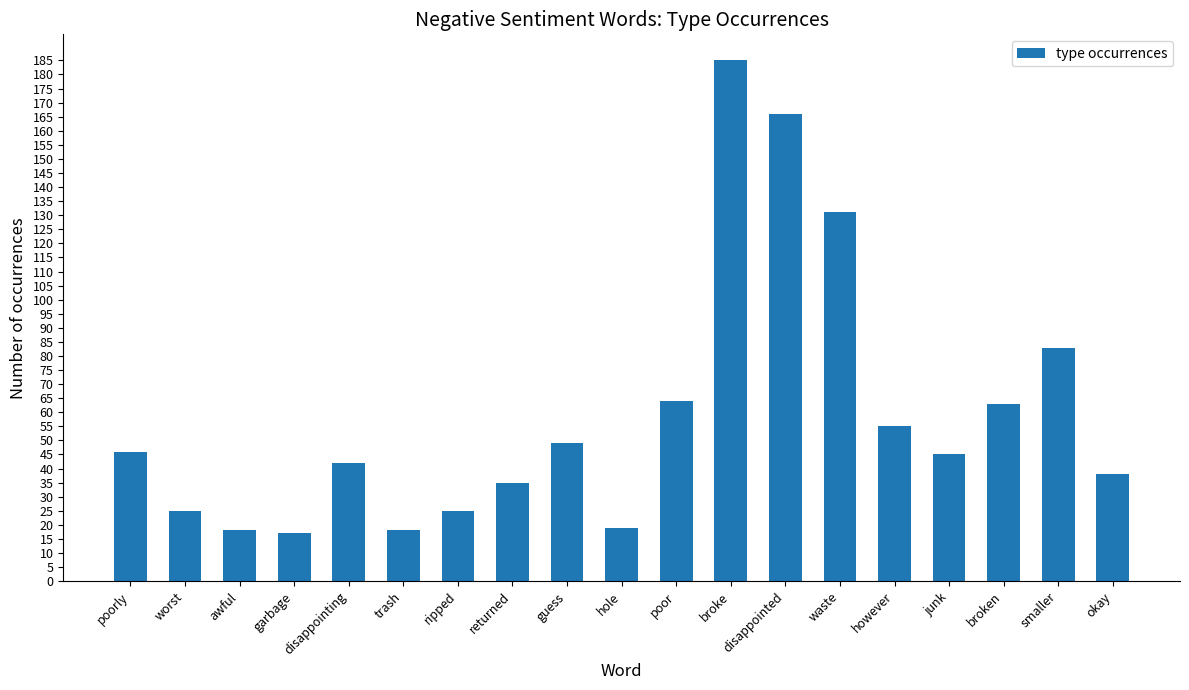

Between poorly and however, which is larger?

however